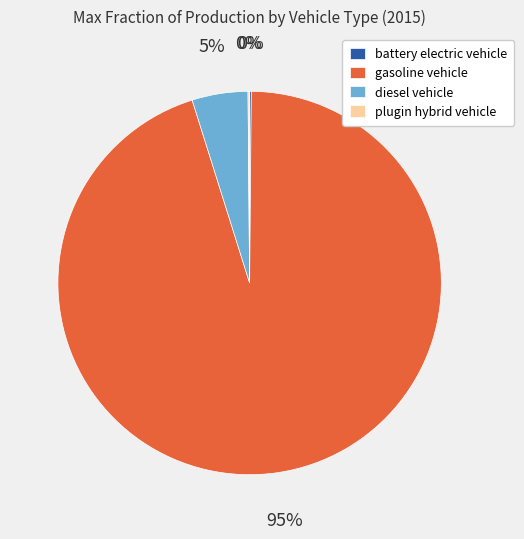

The gasoline vehicle slice represents 95% of the pie. True or false?

True